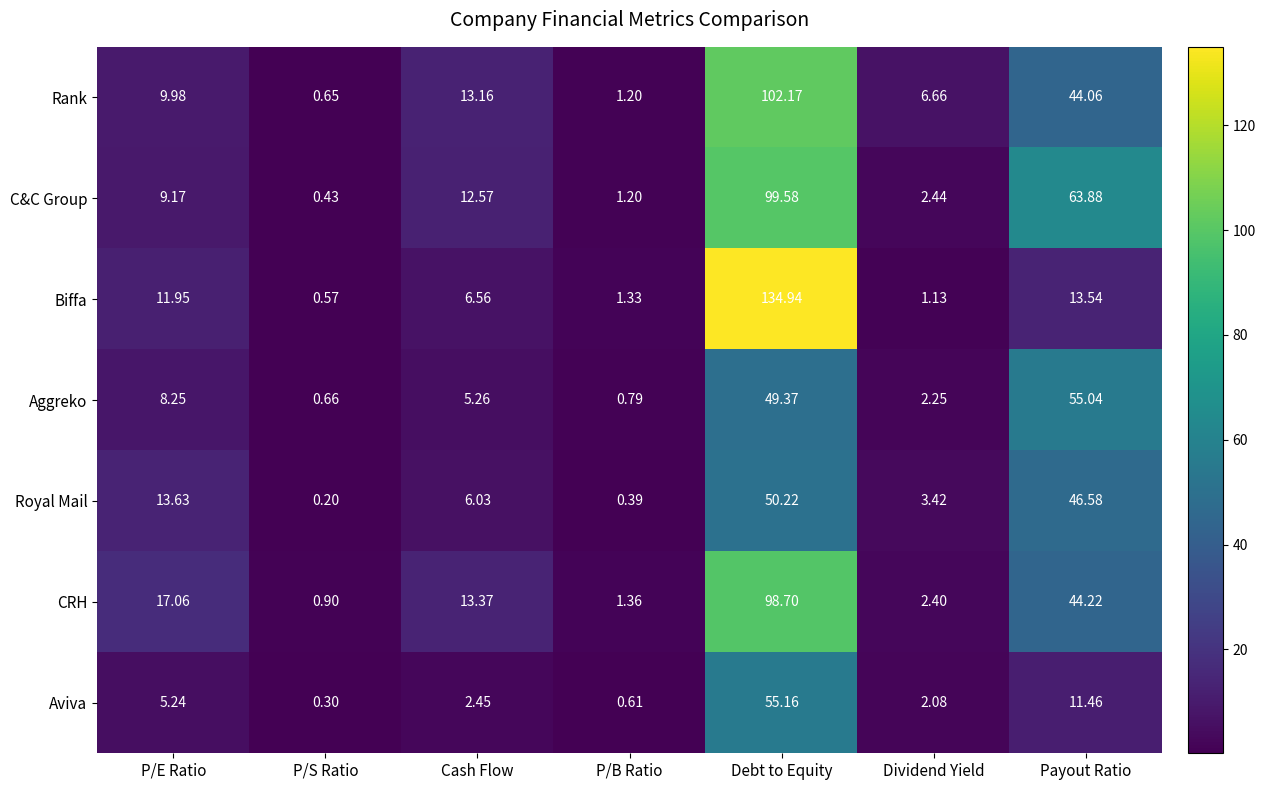

Rank the series by their maximum value, from highest to lowest.

Biffa, Rank, C&C Group, CRH, Aviva, Aggreko, Royal Mail